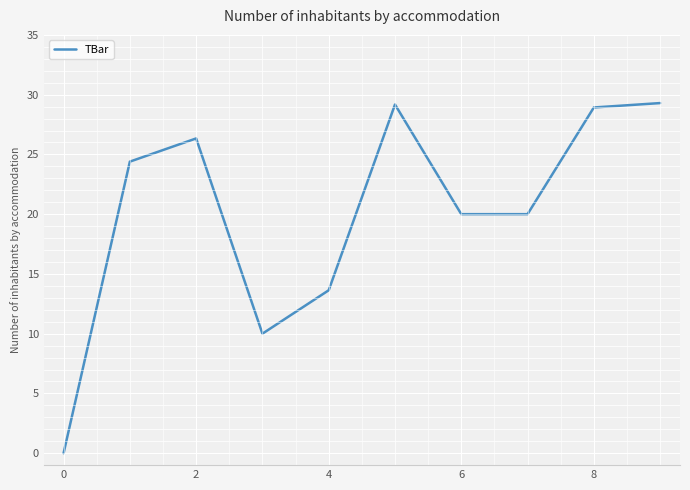

At which category does the data reach its first local peak?

2